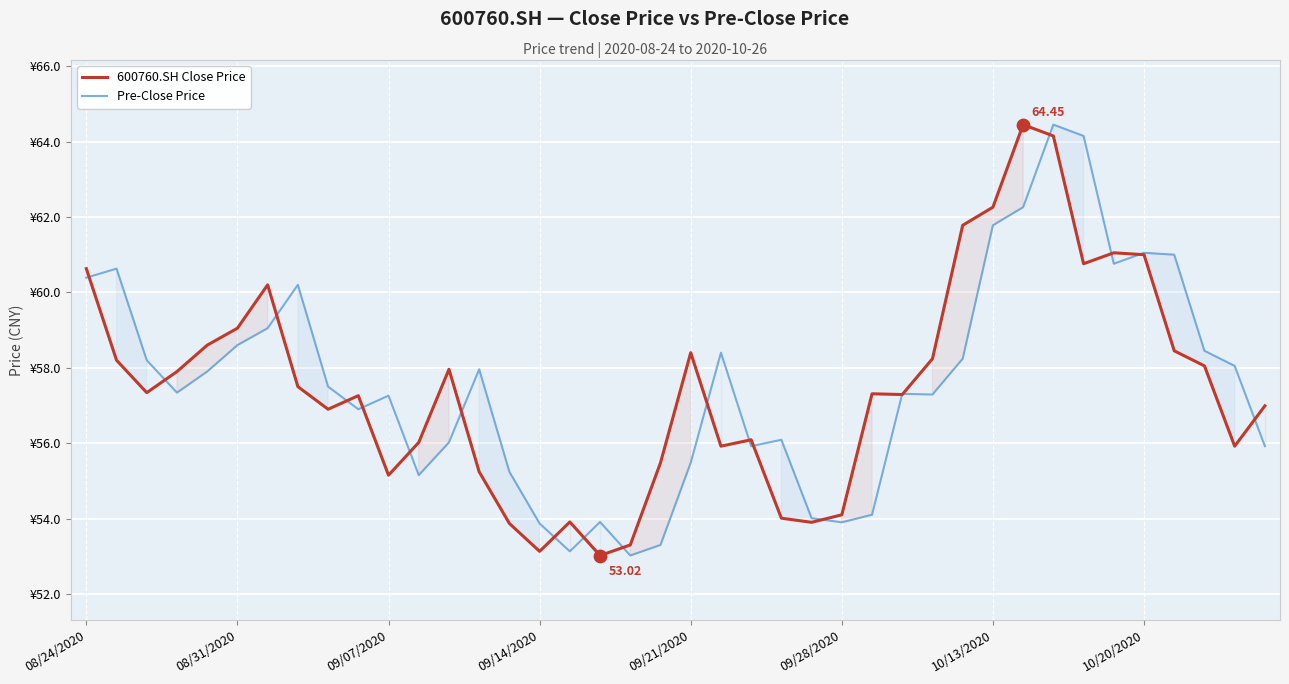

Which series has the largest total across all categories?

Pre-Close Price